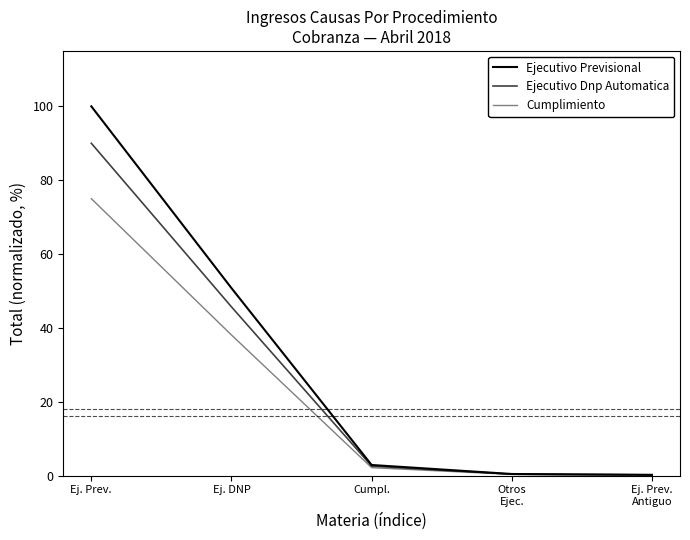

How many lines are shown in the chart?

3